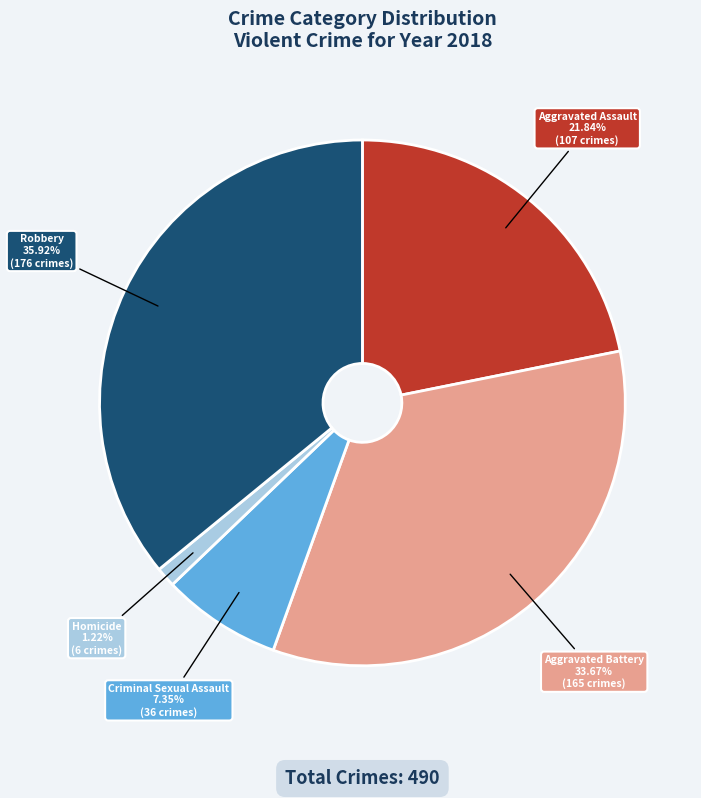

How many slices are in this pie chart?

5